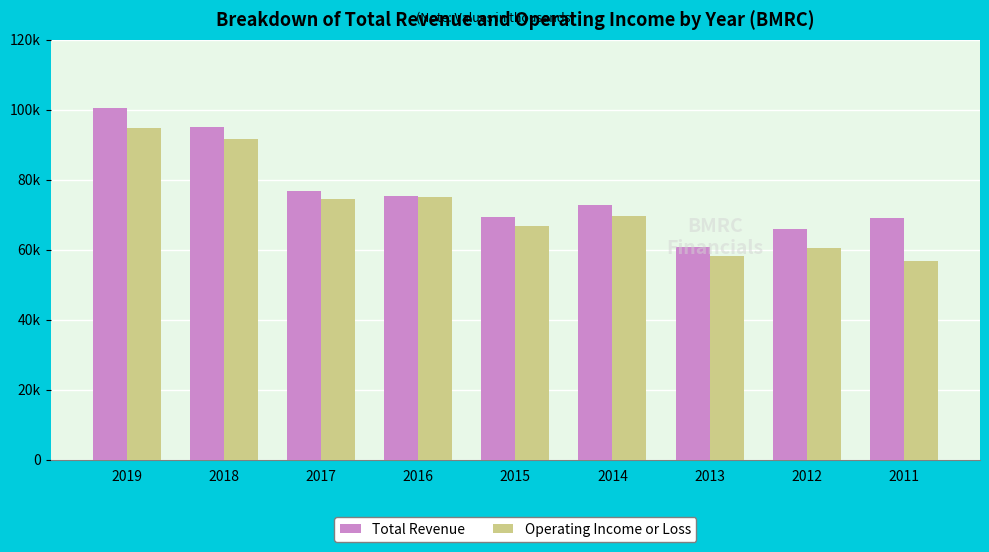

Reading left to right, list all the values displayed in this chart.

Total Revenue: 2019=100400	2018=95100	2017=76600	2016=75400	2015=69400	2014=72800	2013=60600	2012=65800	2011=69100
Operating Income or Loss: 2019=94800	2018=91500	2017=74400	2016=75000	2015=66700	2014=69700	2013=58200	2012=60300	2011=56800